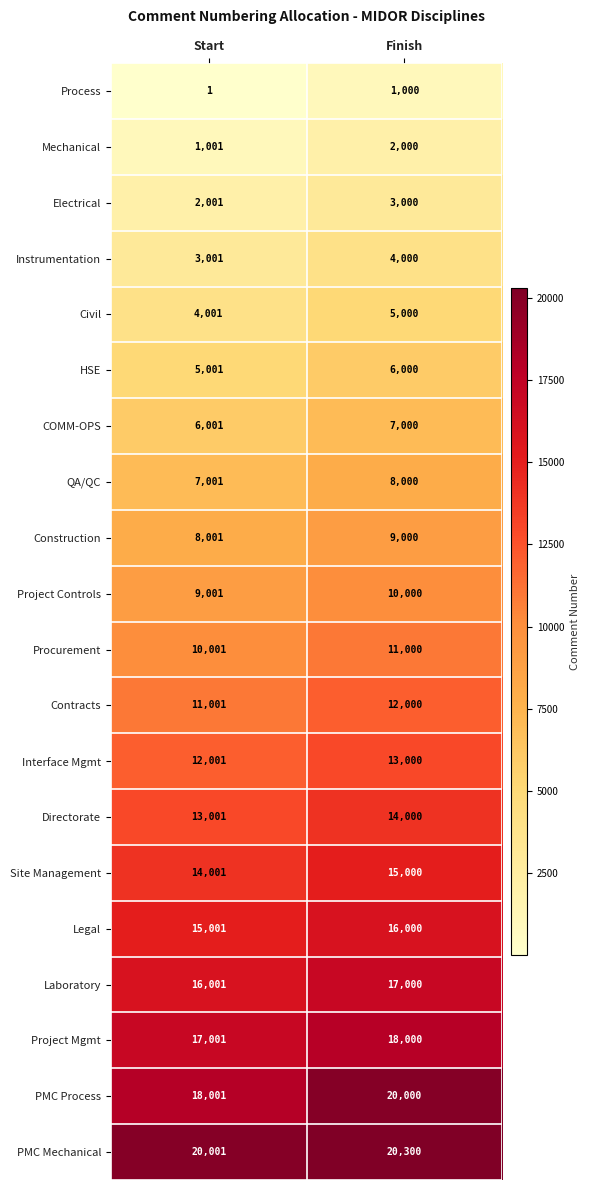

What is the minimum value for Interface Mgmt?

12001